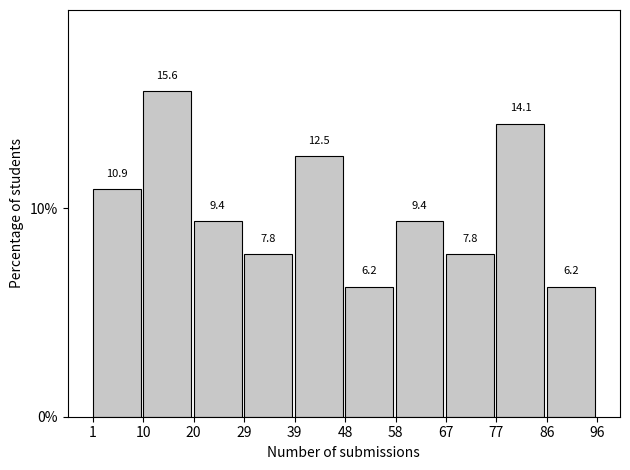

Which range on the x-axis has the tallest bar?

10 to 20